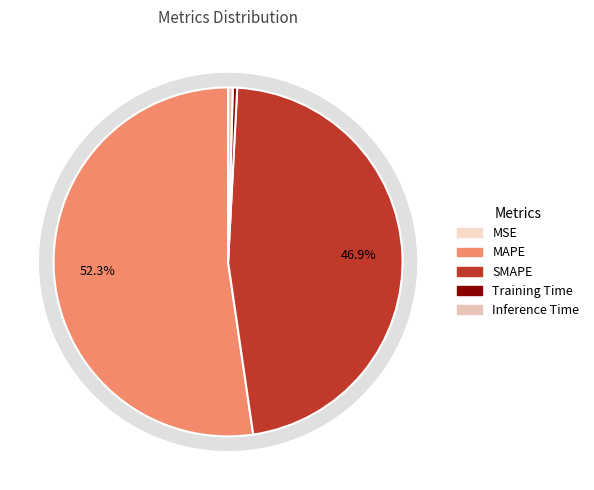

How much of the chart is everything except Inference Time?

99.6%